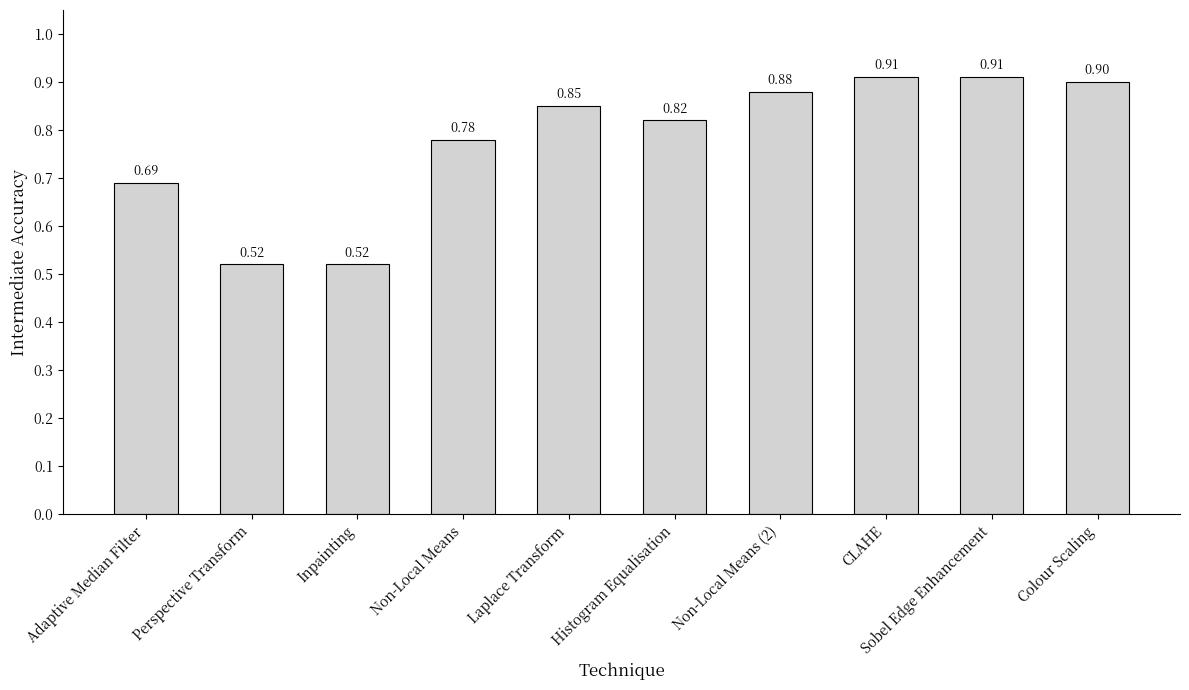

What is the change in value from Laplace Transform to Sobel Edge Enhancement?

+0.1